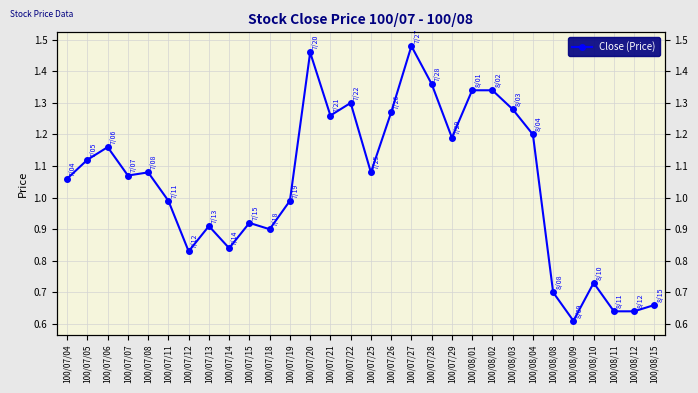

What is the value of the 23rd point from the left?

1.3